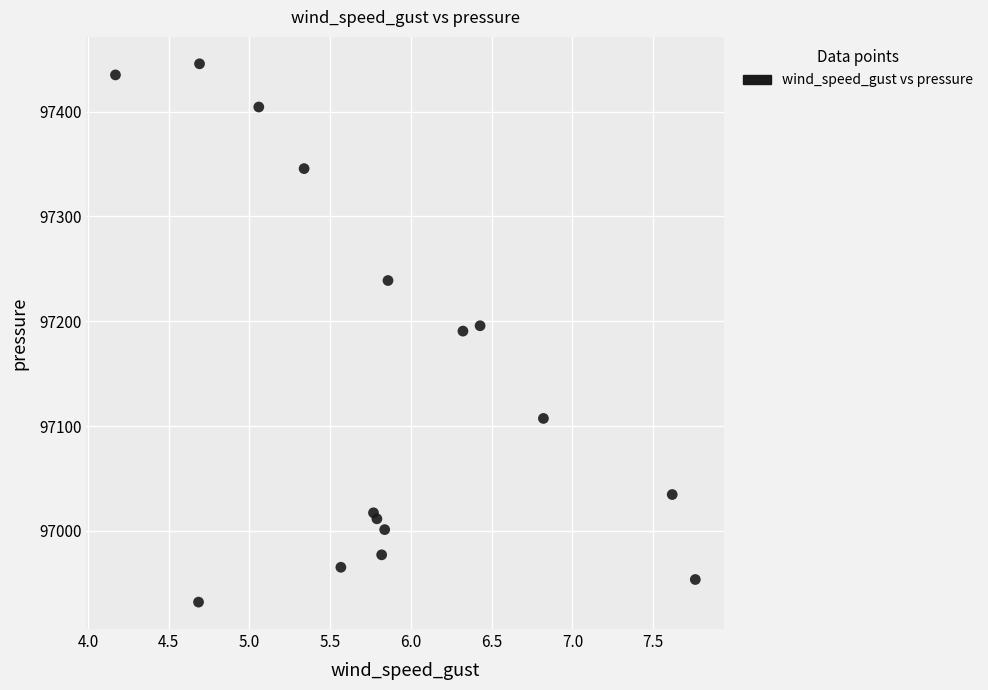

What is the range of Y values (max minus min)?

513.9